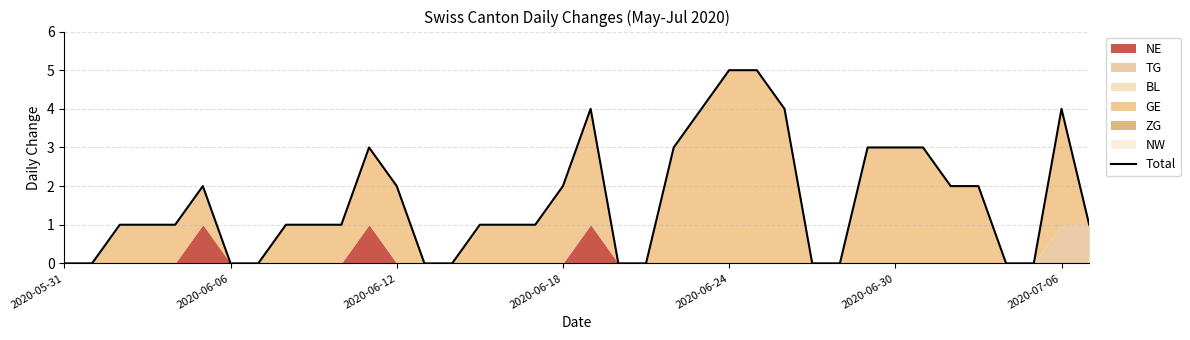

Is it true that the value at 10 is 1?

False